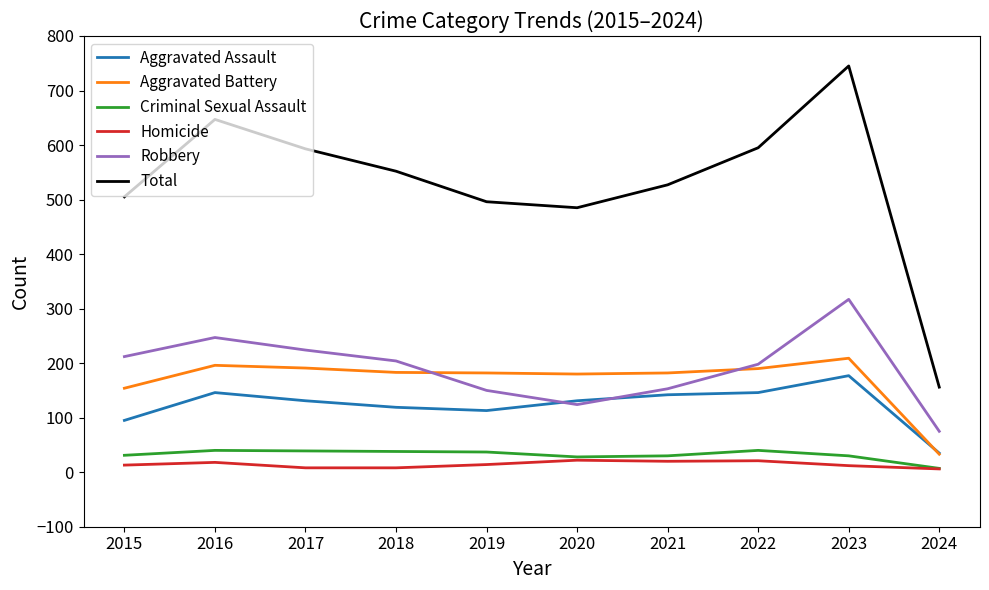

Is the value of Criminal Sexual Assault at 2023 greater than the value of Robbery at 2017?

No